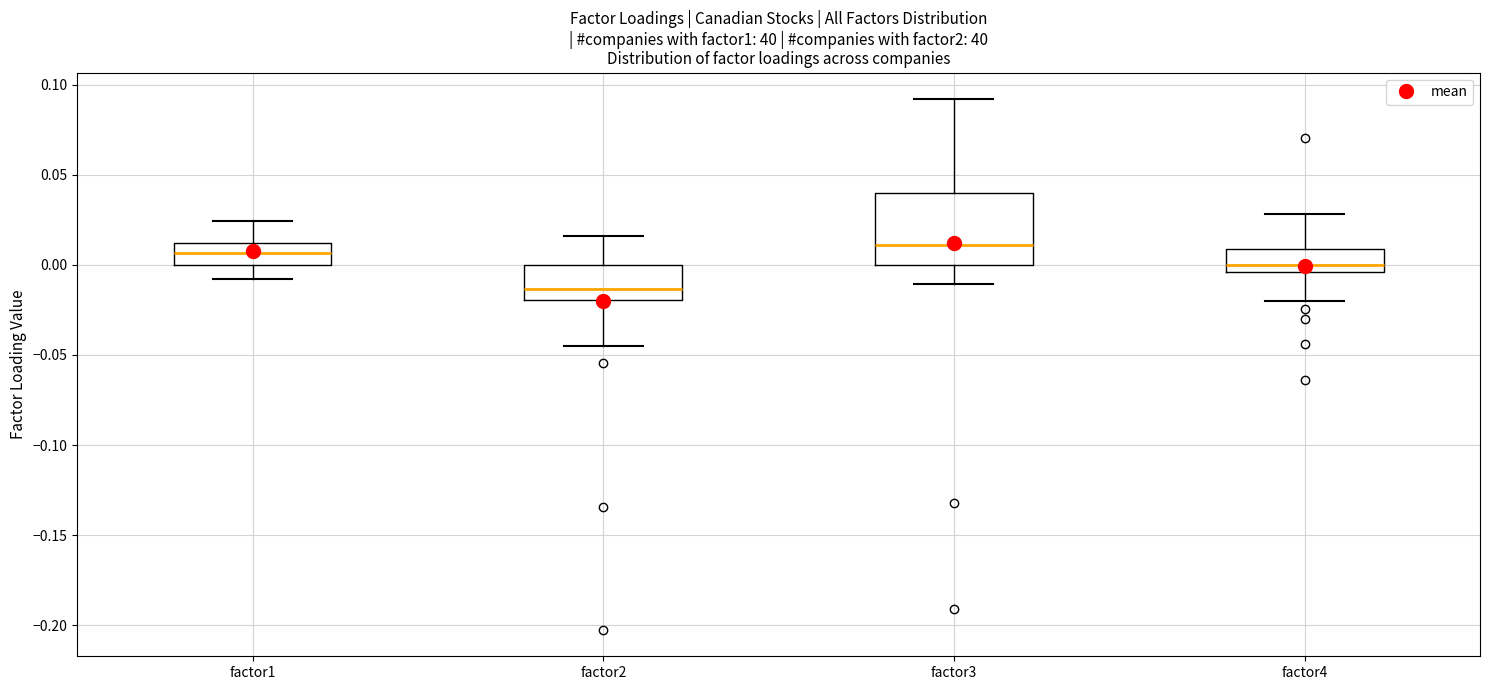

Where does the median line of the box for factor4 sit on the y-axis? The values are not printed on the chart, so give them approximately, as read against the axis.

0.000